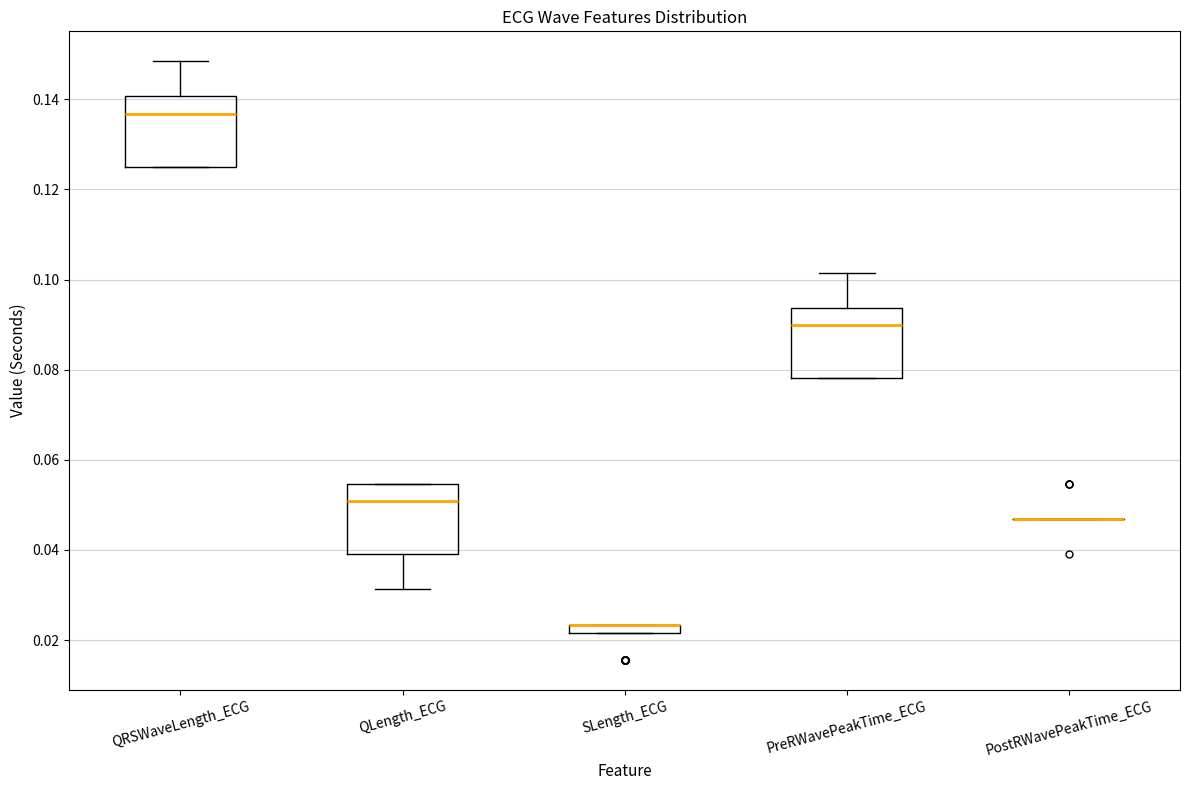

Where is the lower edge of the box for SLength_ECG on the y-axis? The values are not printed on the chart, so give them approximately, as read against the axis.

0.022